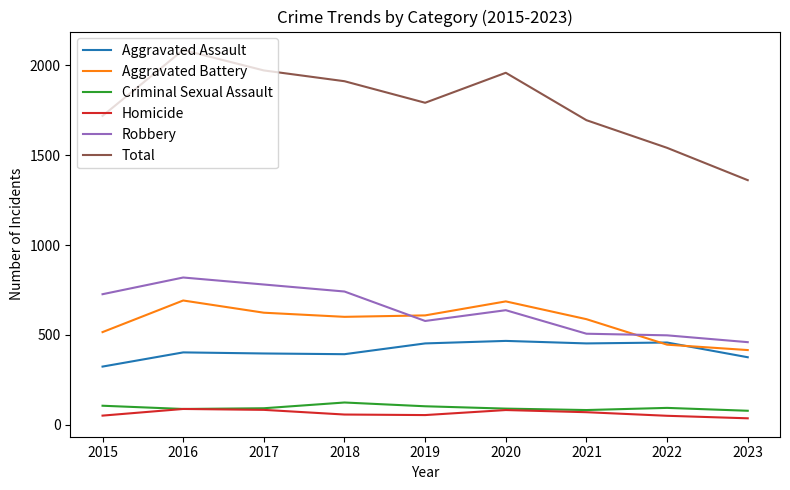

Is this an area chart (filled region under the line)?

No